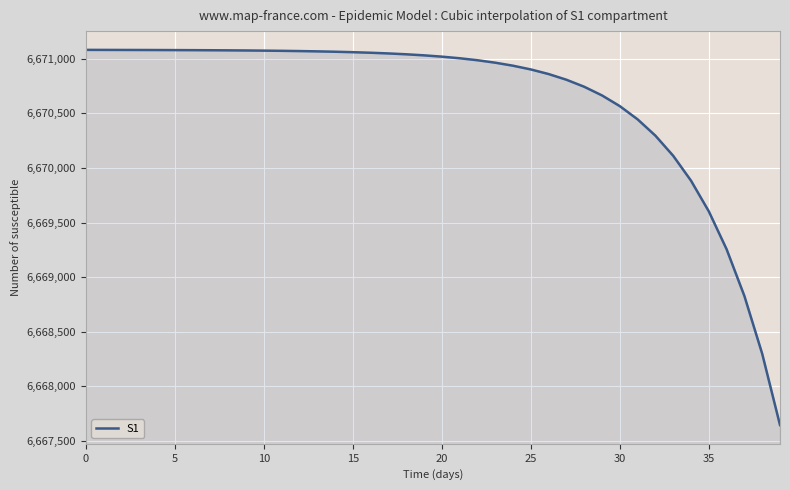

What is the difference between the maximum and minimum values?

3435.9